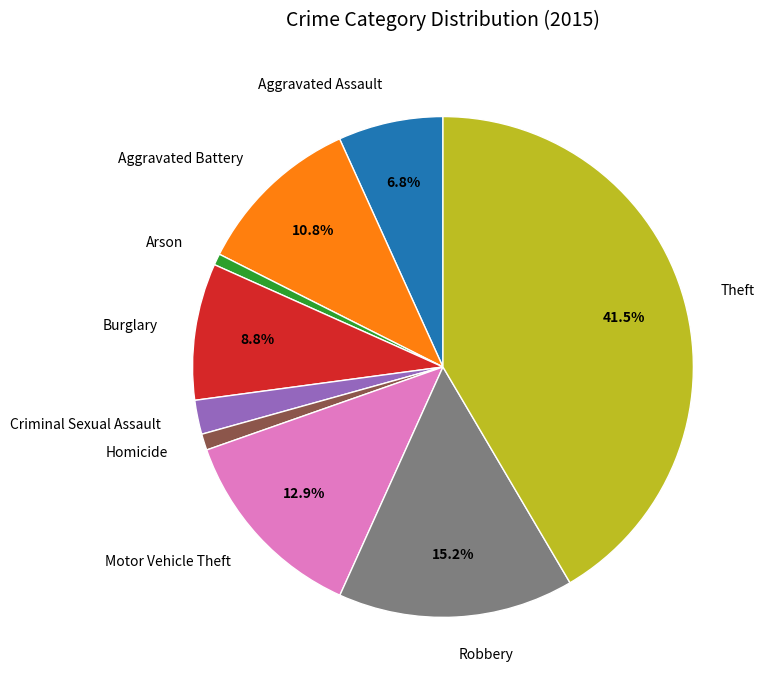

Which has a higher value, Motor Vehicle Theft or Aggravated Battery?

Motor Vehicle Theft